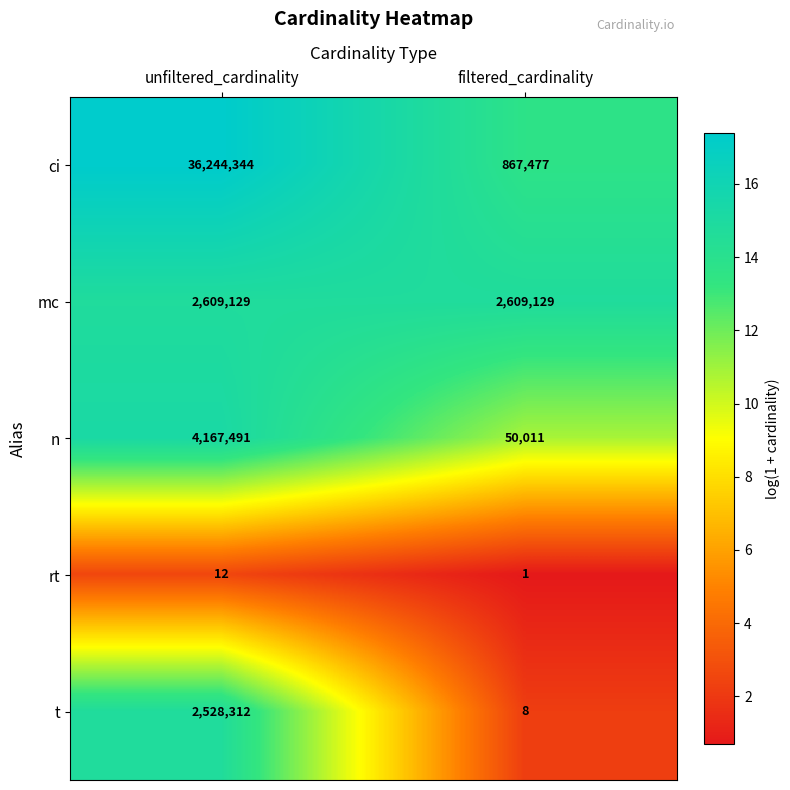

True or false: ci has a value of 867477 at filtered_cardinality.

True